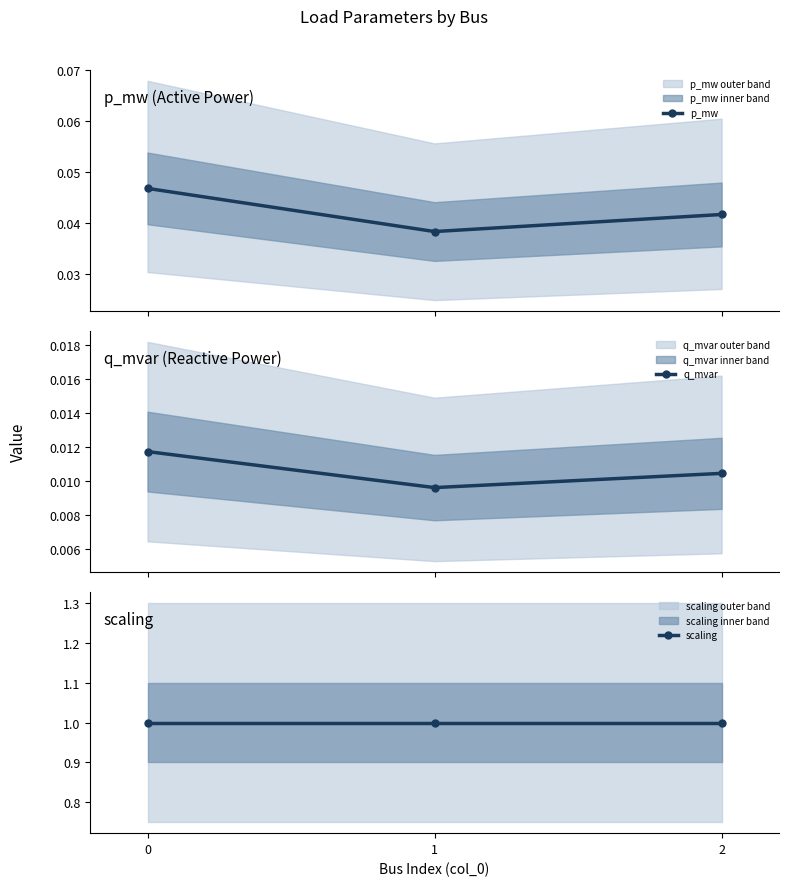

Between 1 and 2, which series saw the biggest shift?

p_mw